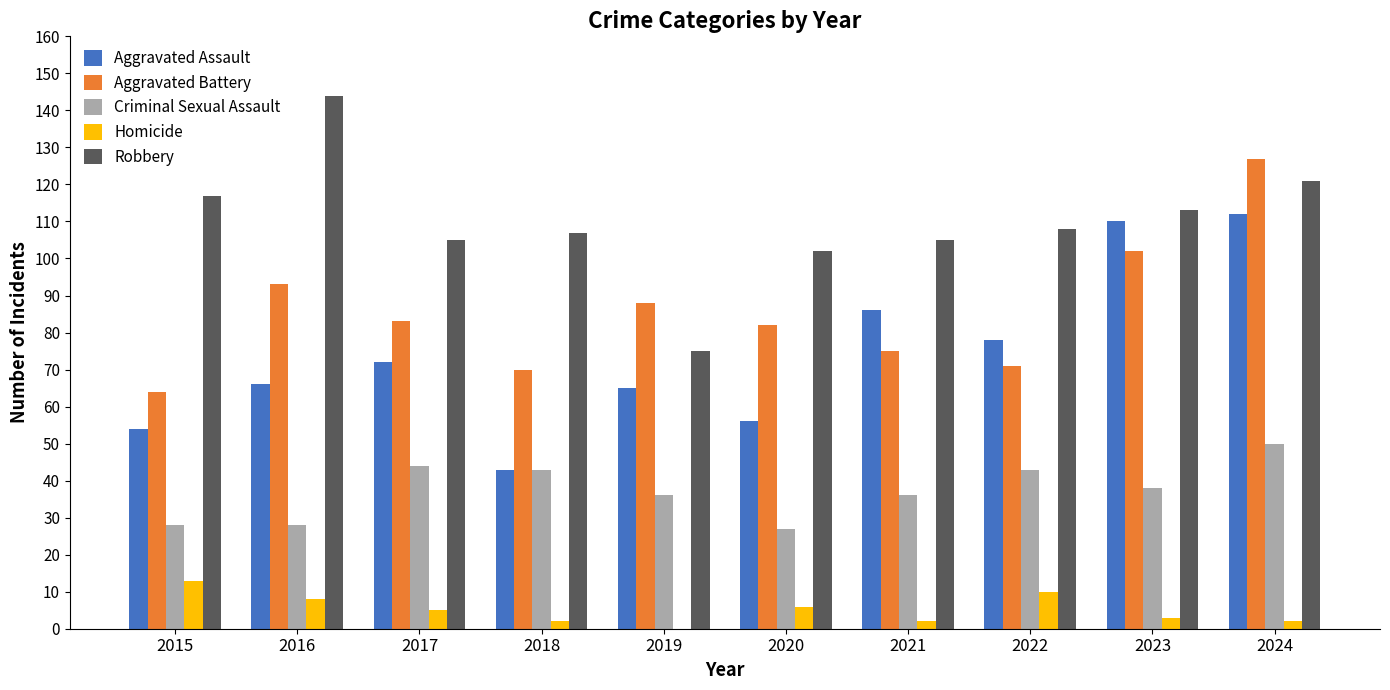

At which category is the sum across all series the highest?

2024